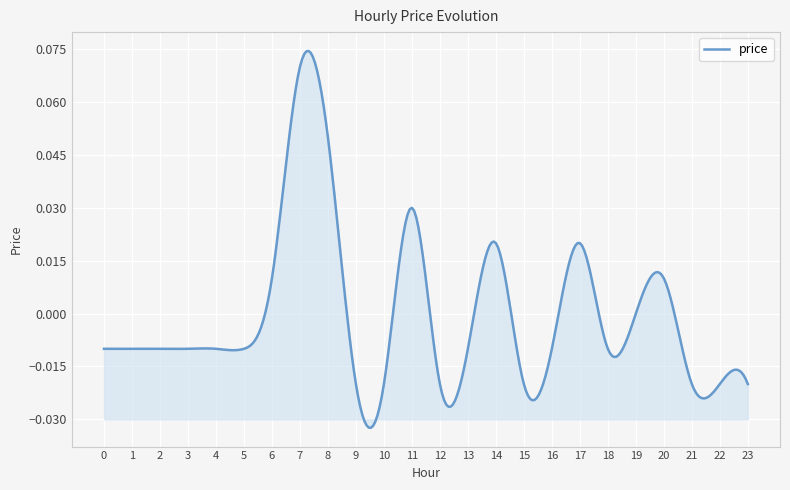

At which category does the data reach its first local peak?

7